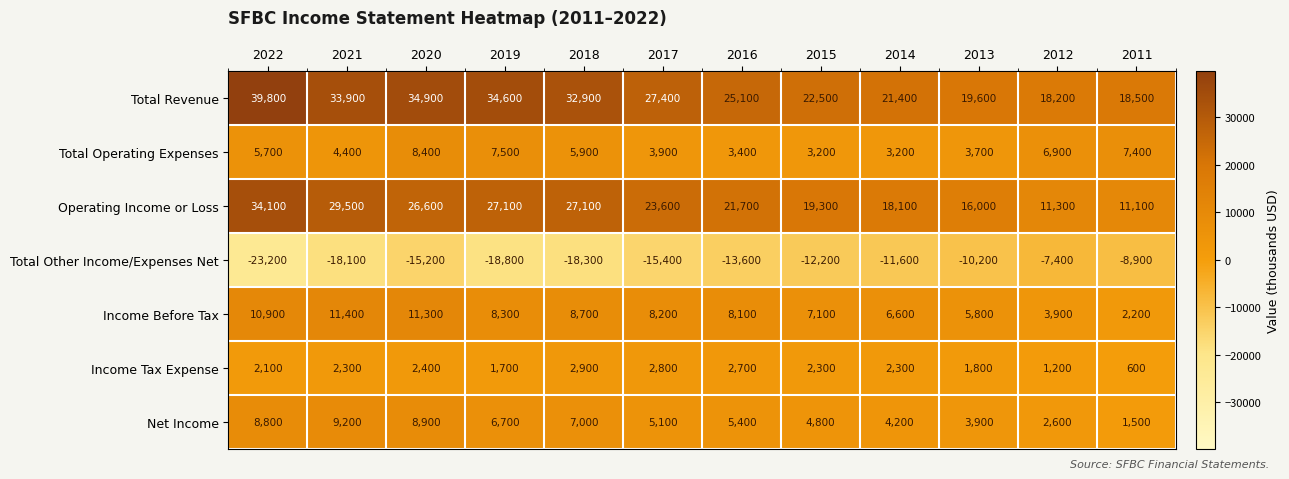

Which category has the highest value in the Income Tax Expense series?

2018